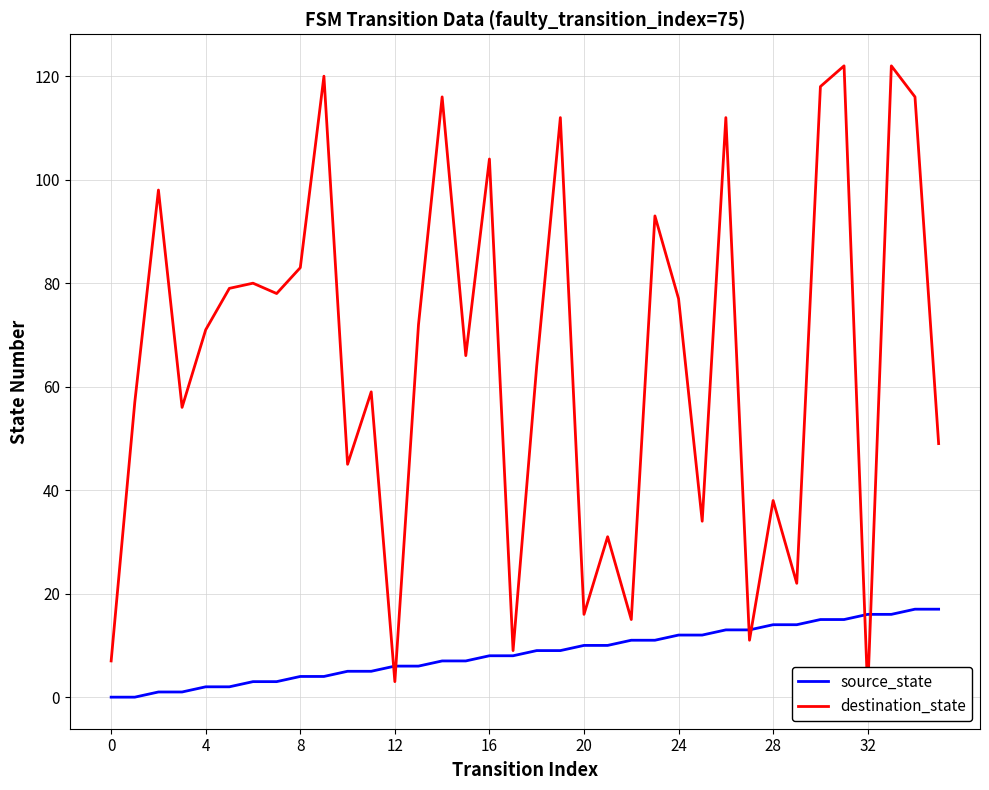

Is the value of destination_state at 0 greater than the value of source_state at 9?

Yes